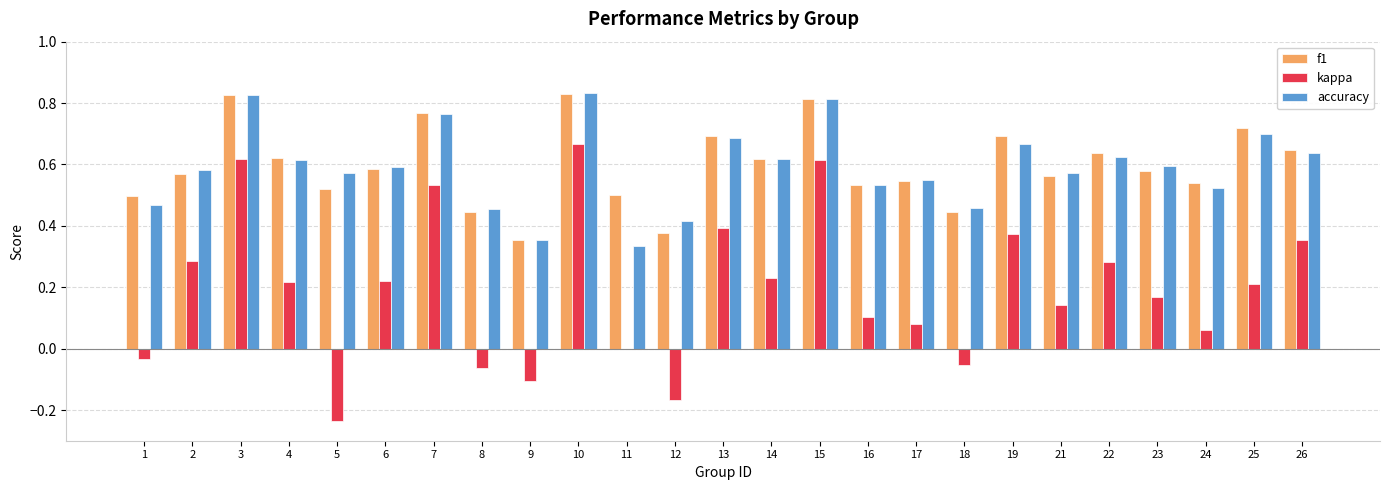

Which series changed the most between 14 and 16?

kappa